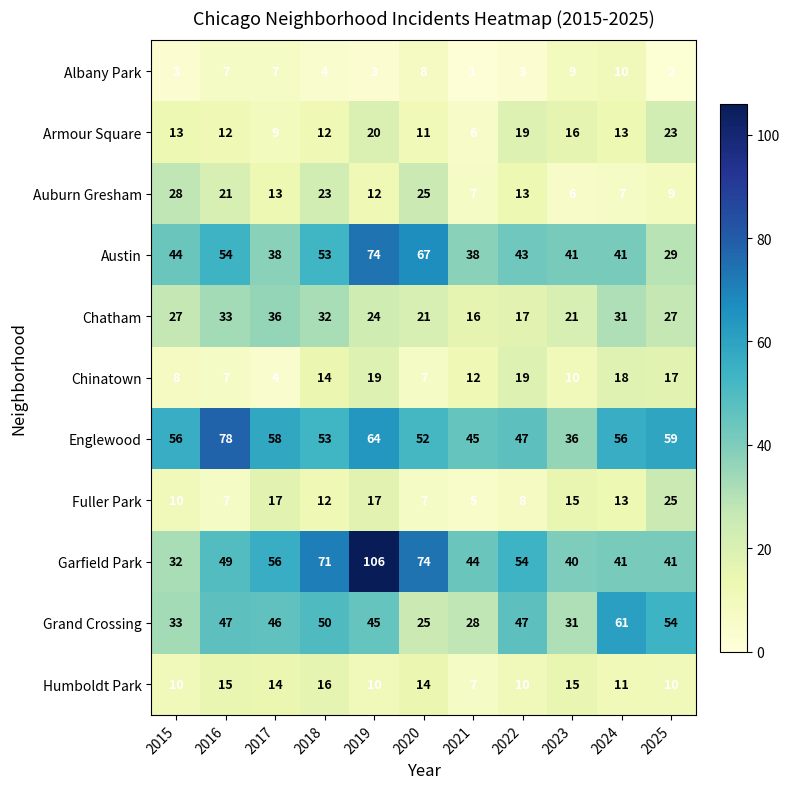

Which series changed the most between 2017 and 2020?

Austin